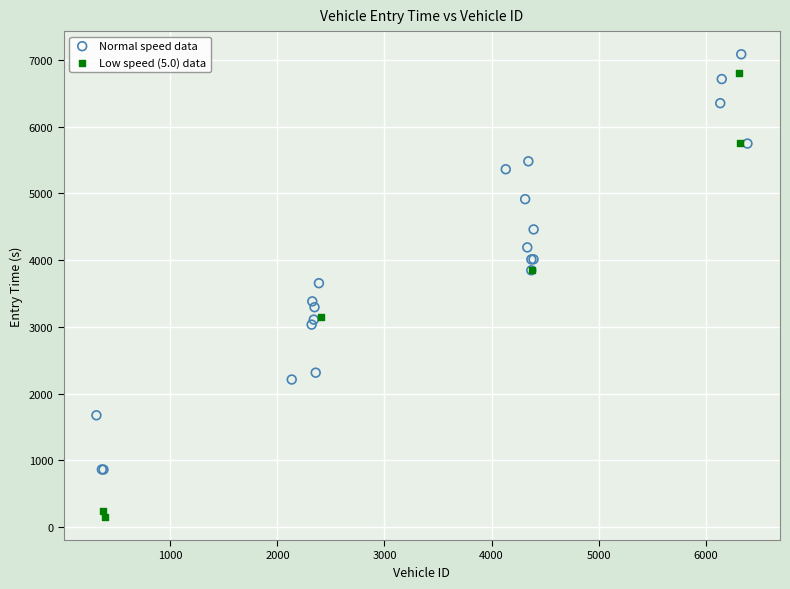

Which series contains the highest Y value?

Normal speed data